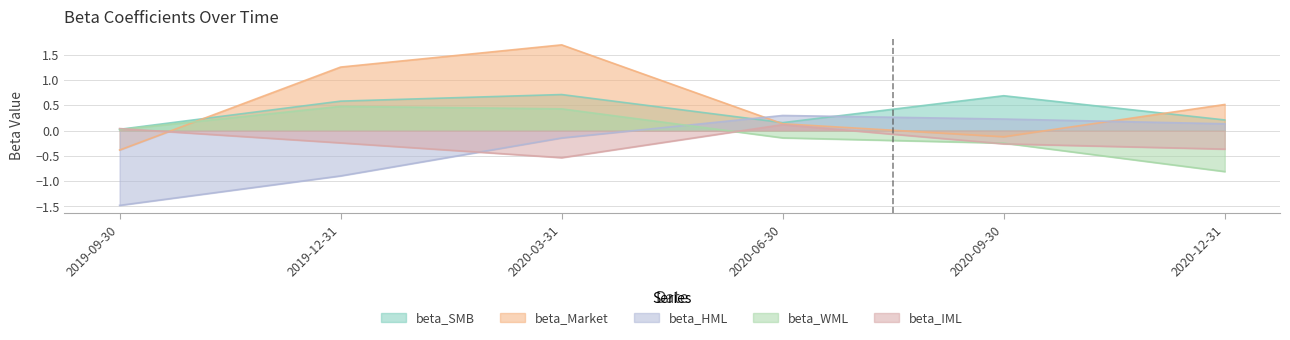

What is the maximum value shown in the chart?

1.7